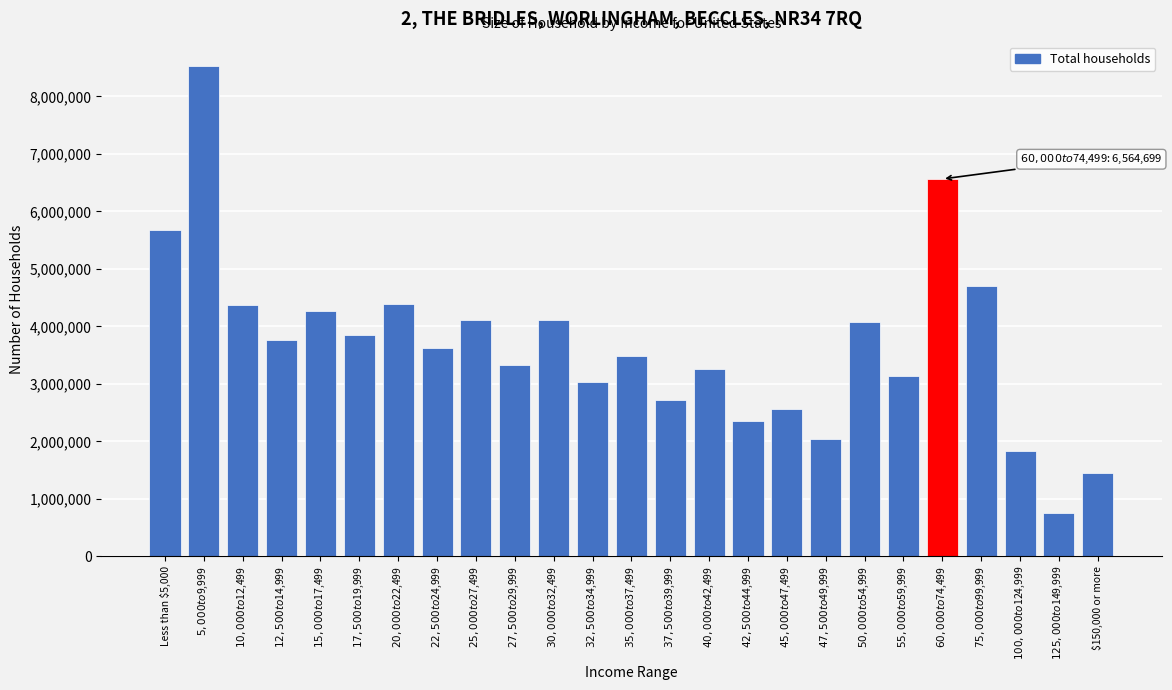

What is the minimum value shown in the chart?

762010